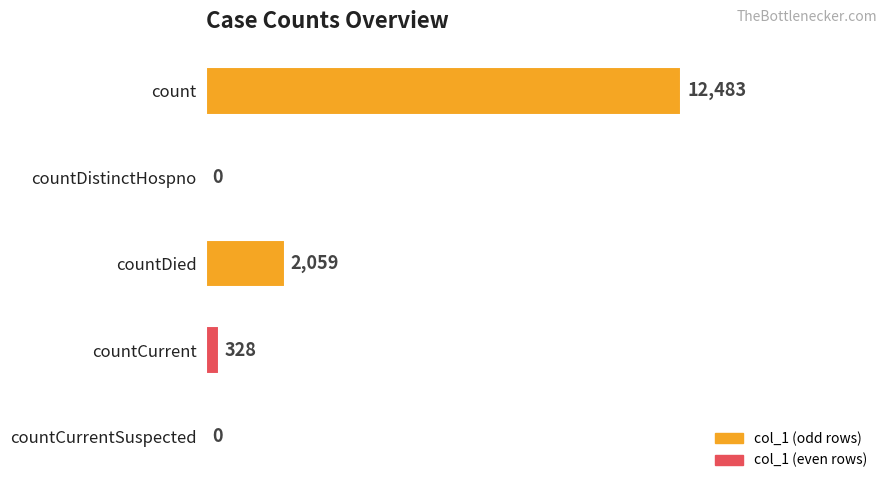

Are the bars horizontal?

Yes